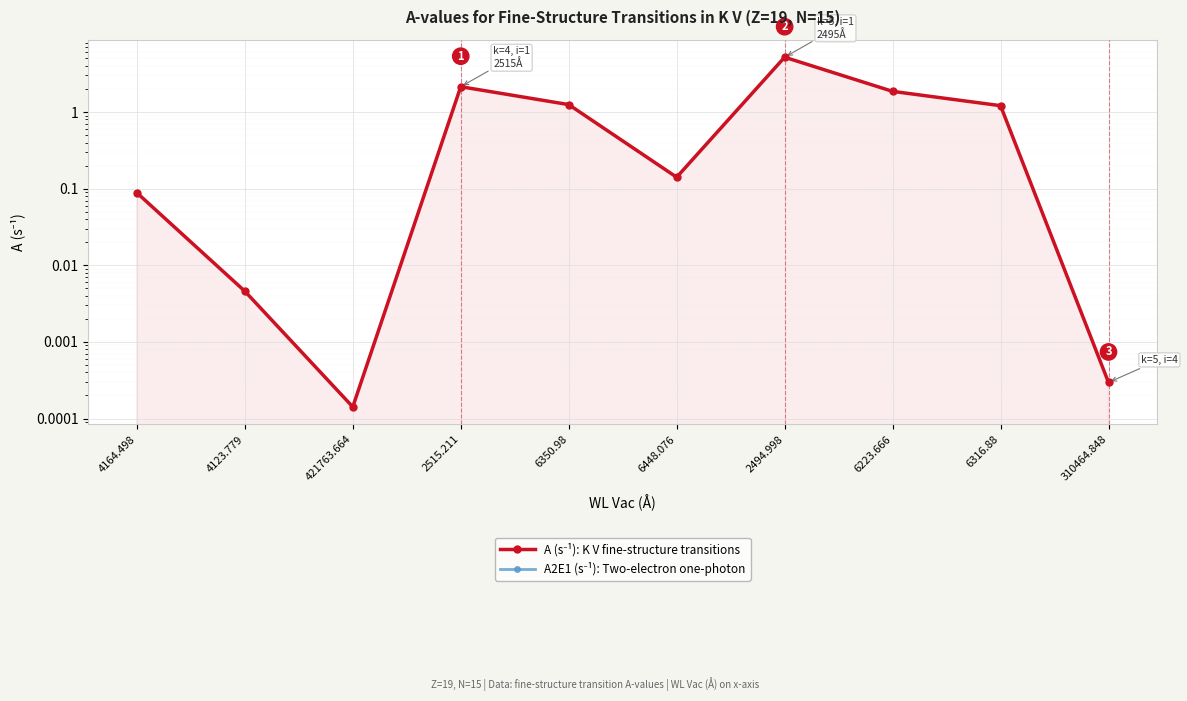

Which category has the highest value across all series?

2494.998